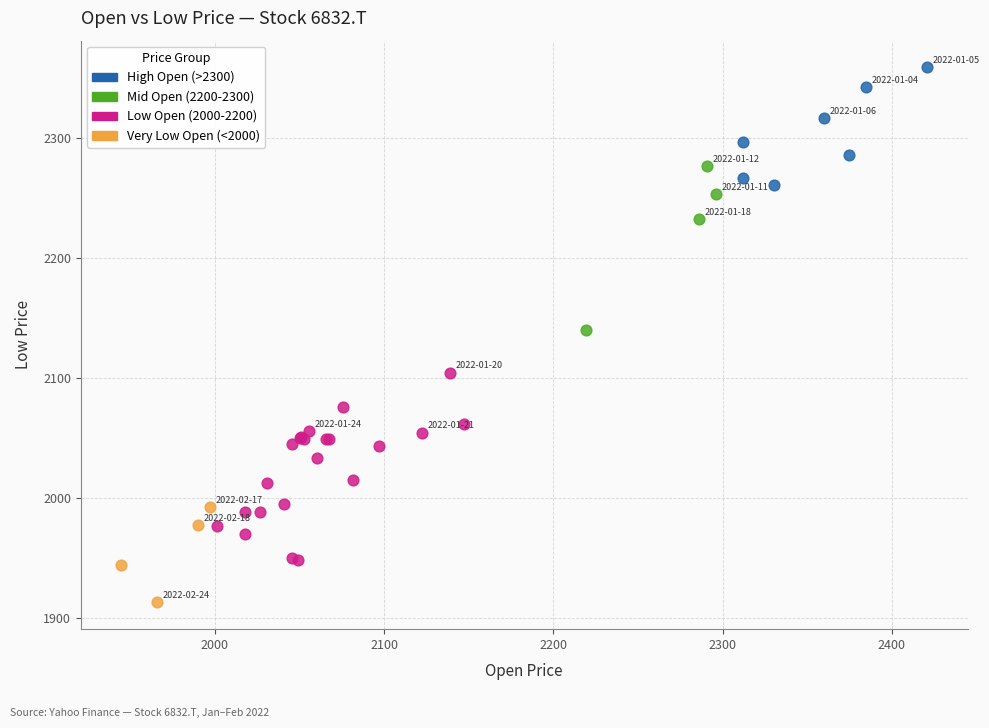

Which series reaches the minimum Y coordinate?

Very Low Open (<2000)